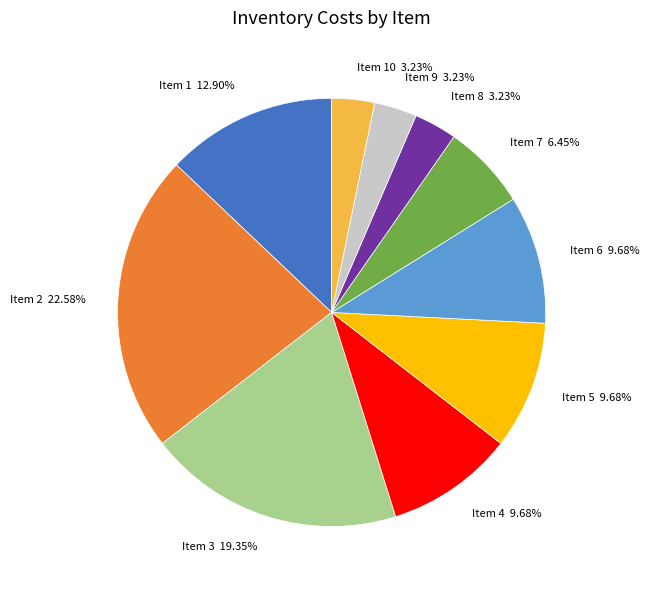

Between Item 4 9.68% and Item 7 6.45%, which is larger?

Item 4 9.68%